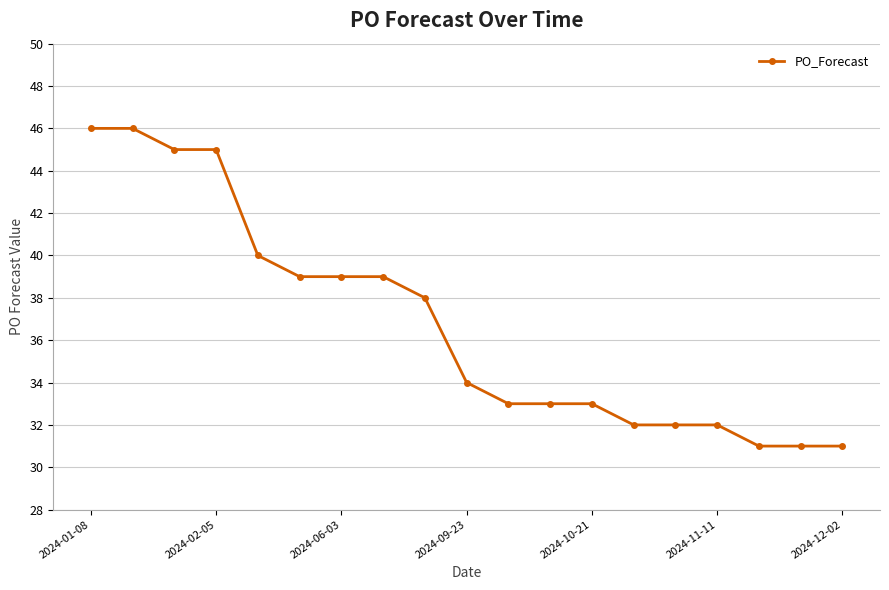

What is the smallest value displayed?

31